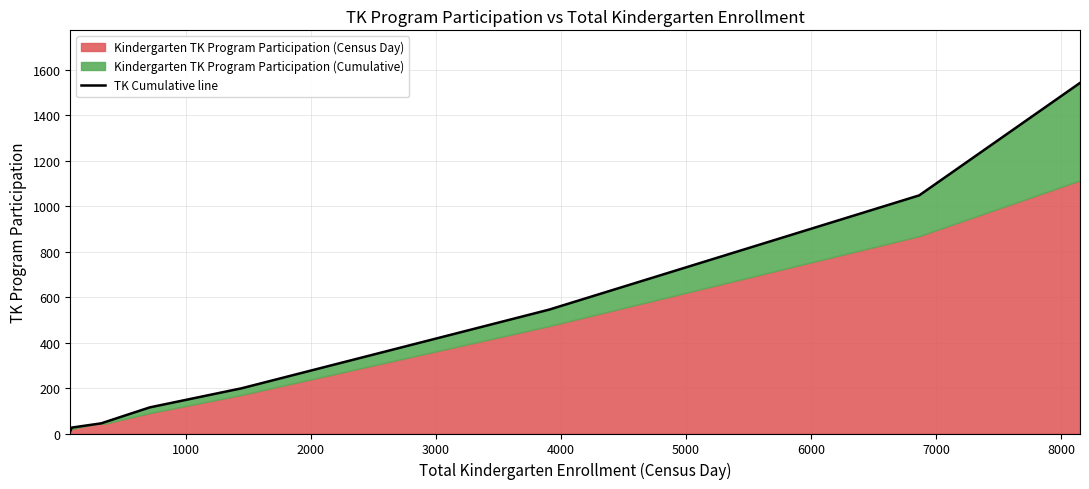

Which label corresponds to the largest value in the chart?

8000